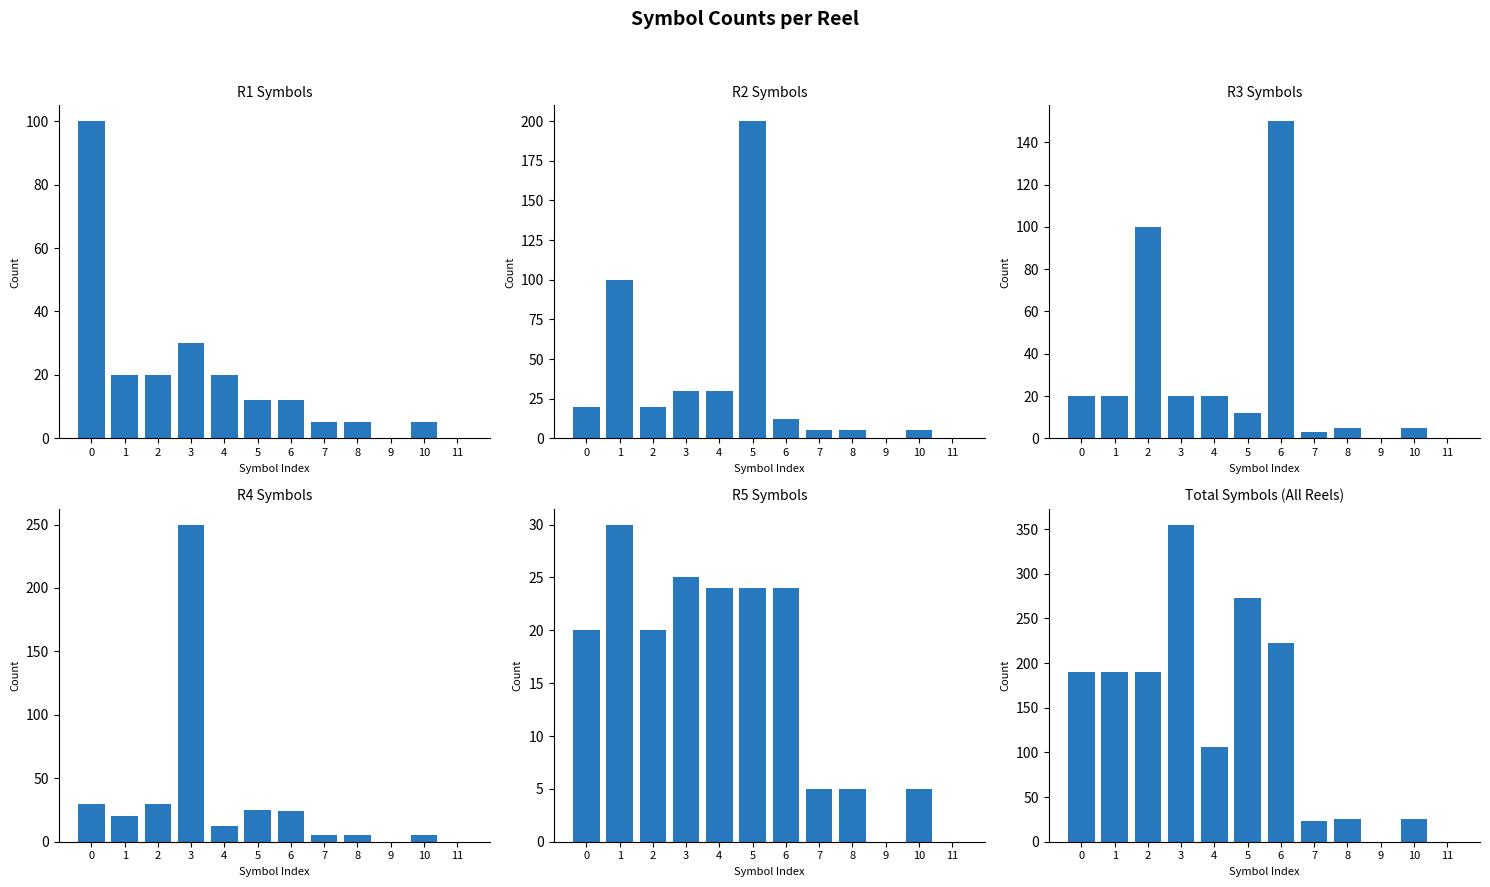

At 3, list the series in order from largest to smallest.

Total Symbols (All Reels), R4 Symbols, R1 Symbols, R2 Symbols, R5 Symbols, R3 Symbols